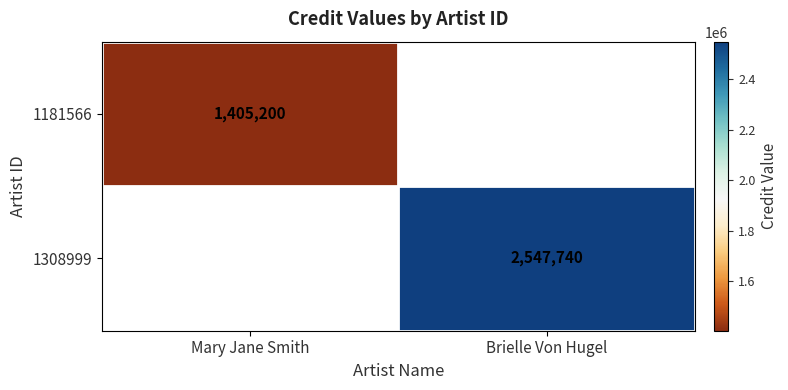

The value of 1181566 at Mary Jane Smith is 2144853. True or false?

False